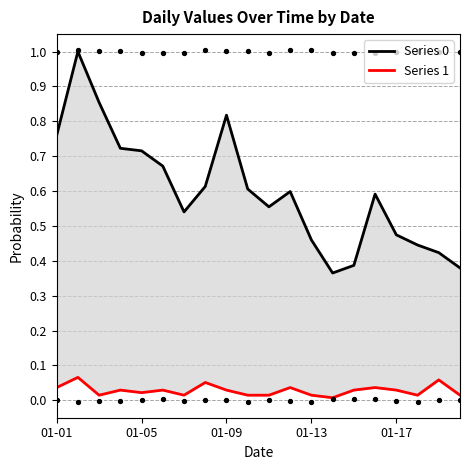

Is the value of Series 1 at 01-09 greater than the value of Series 0 at 01-09?

No